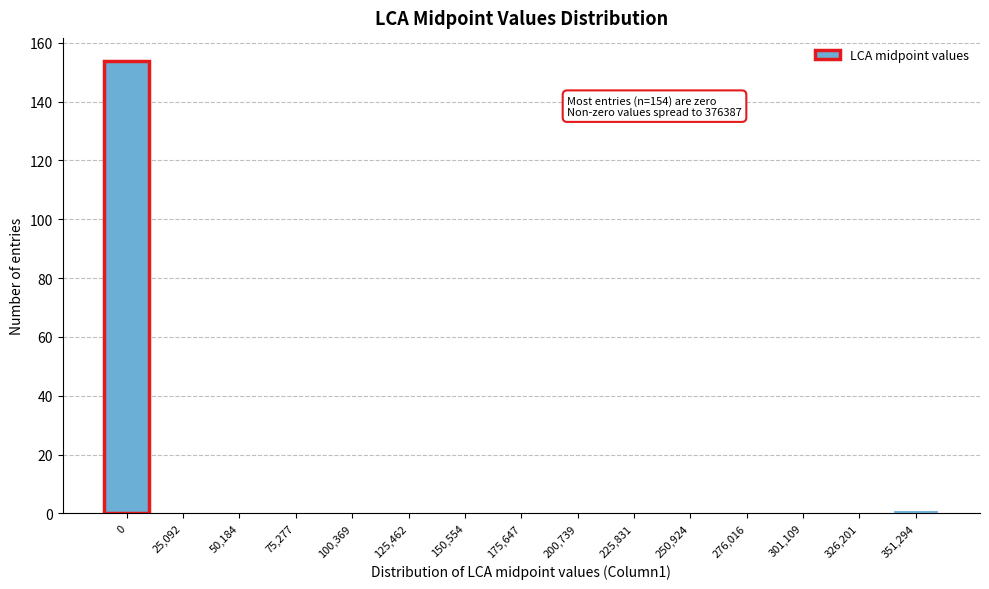

Reading left to right, extract all data points from this chart.

0=154	25,092=0	50,184=0	75,277=0	100,369=0	125,462=0	150,554=0	175,647=0	200,739=0	225,831=0	250,924=0	276,016=0	301,109=0	326,201=0	351,294=1